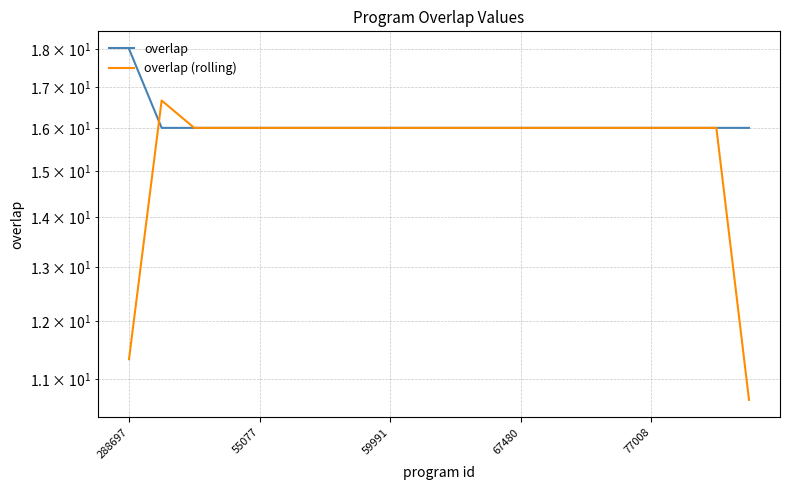

Count the number of categories in the chart.

20